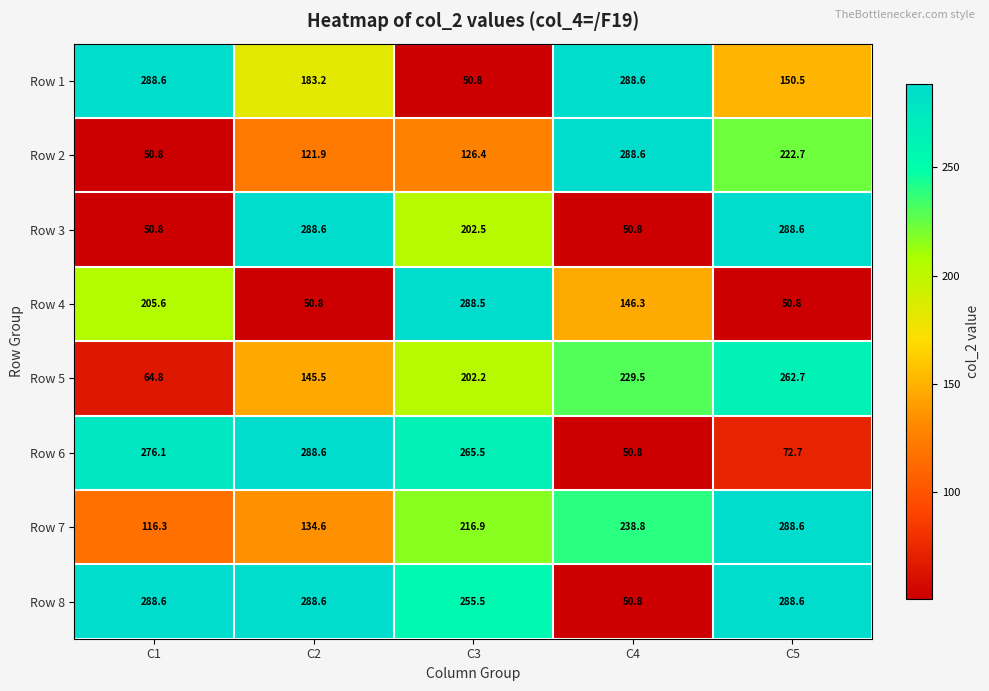

Rank the series at C3 from highest to lowest value.

Row 4, Row 6, Row 8, Row 7, Row 3, Row 5, Row 2, Row 1